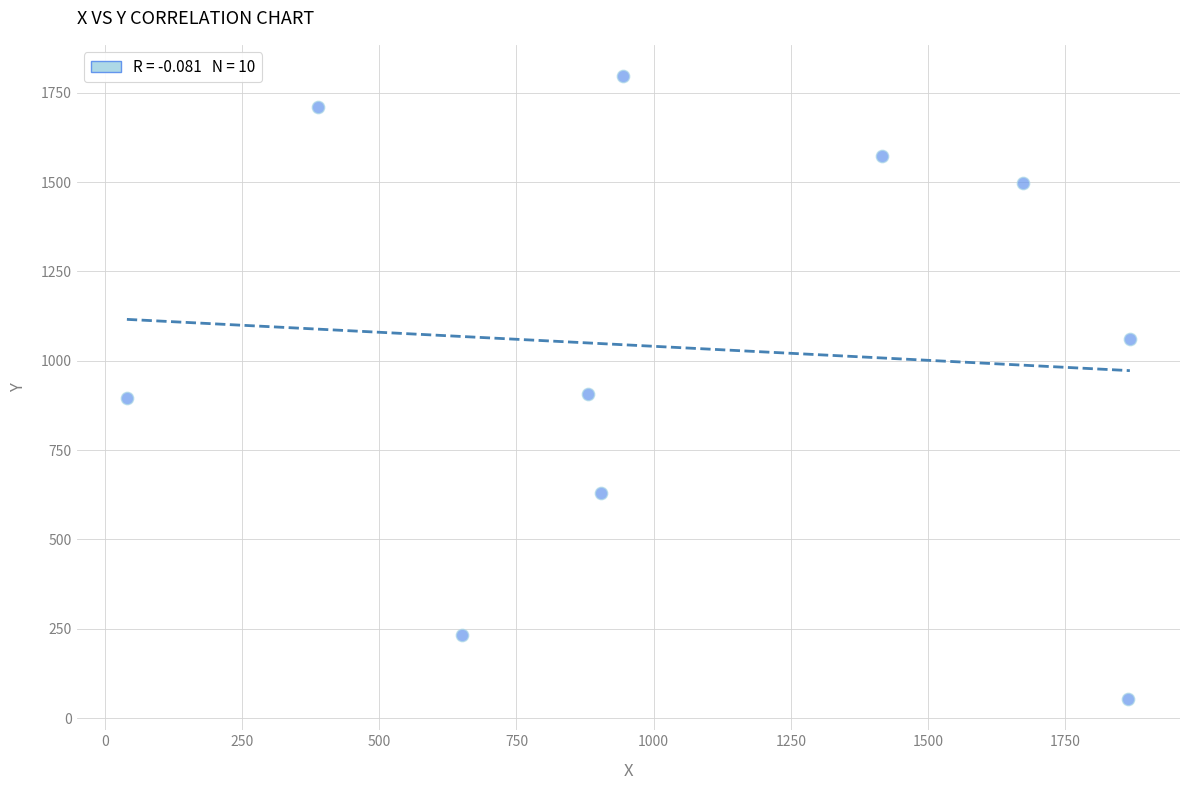

What is the range of Y values (max minus min)?

1744